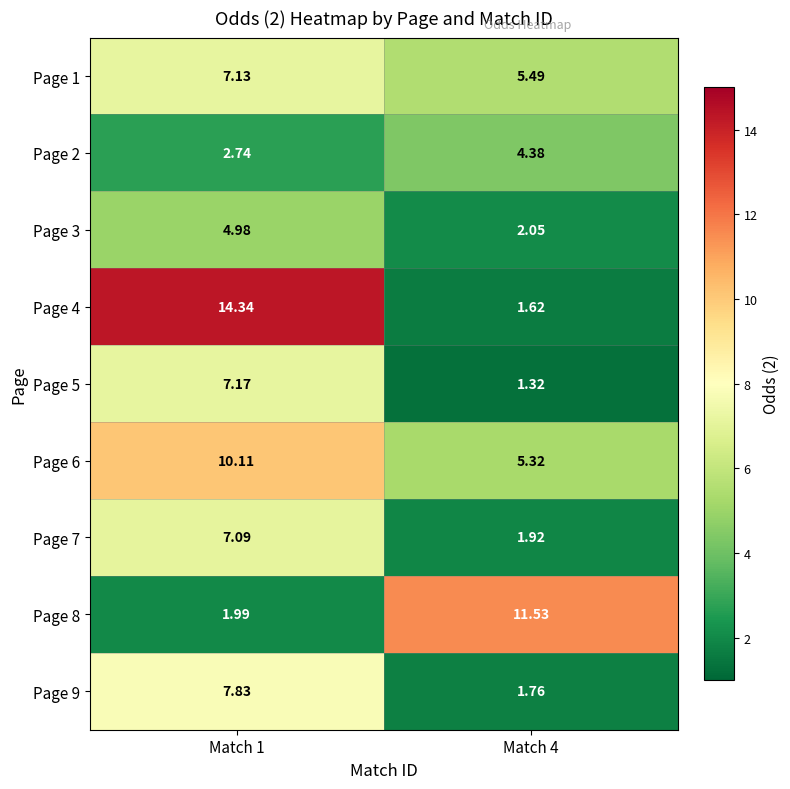

Which category has the lowest value across all series?

Match 4